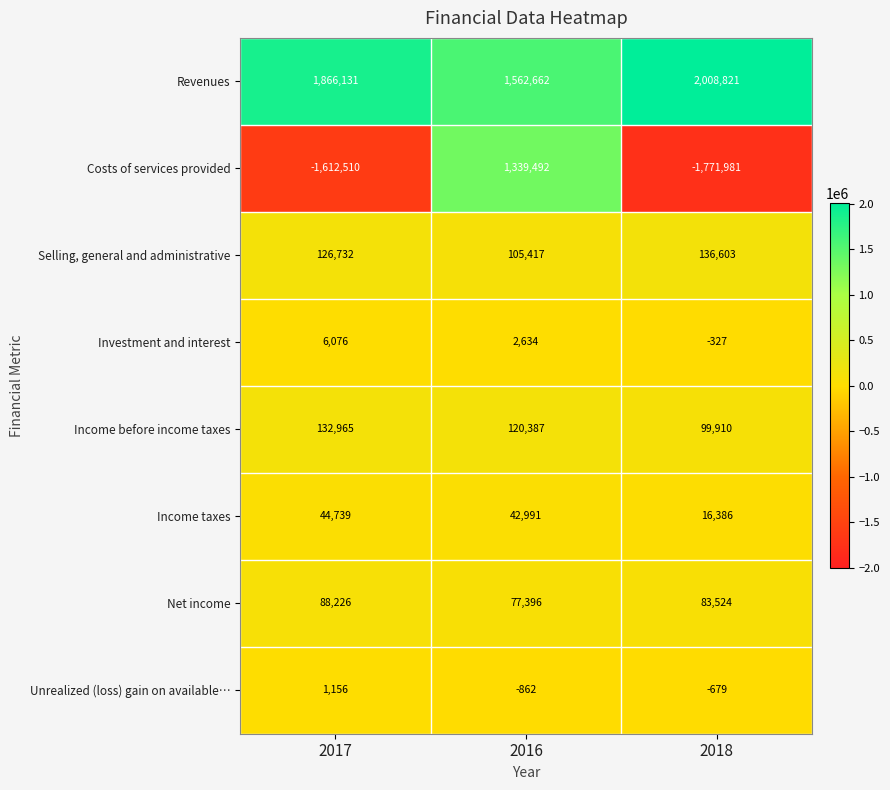

Which label corresponds to the largest value in the chart?

2018